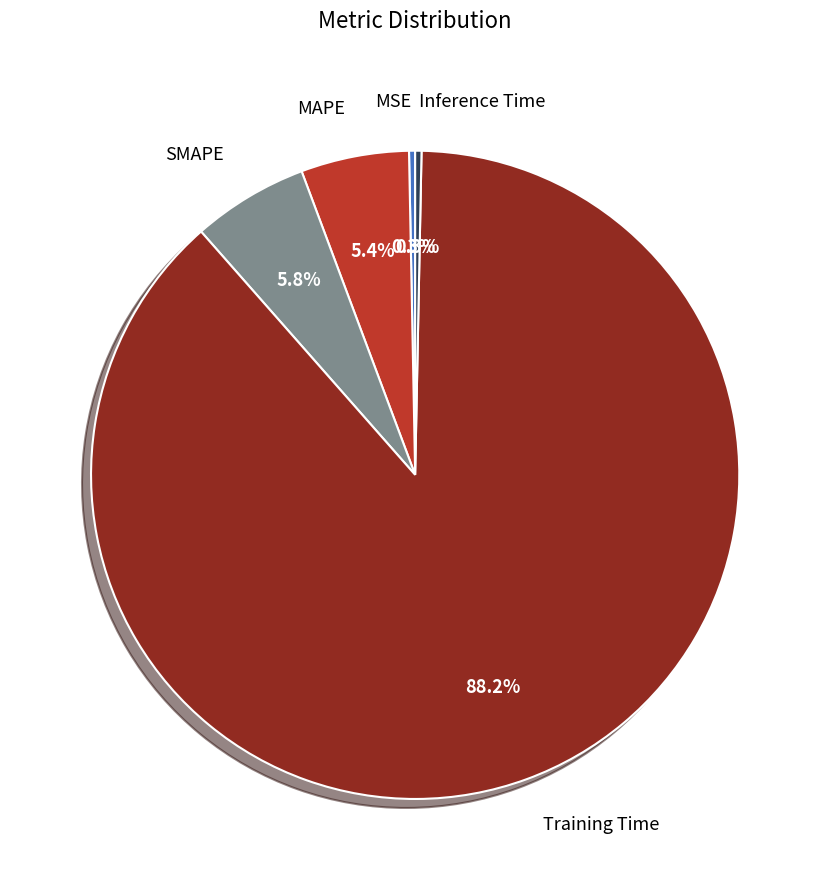

Which slice is the smallest?

MSE